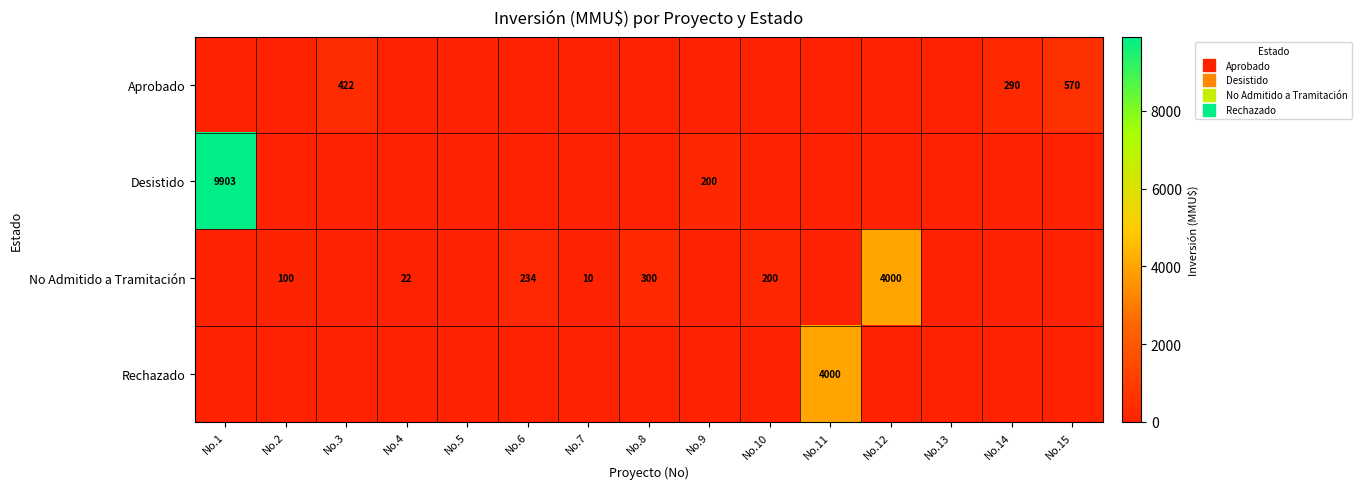

What value does the No Admitido a Tramitación series have at No.12, to the nearest 100?

4000